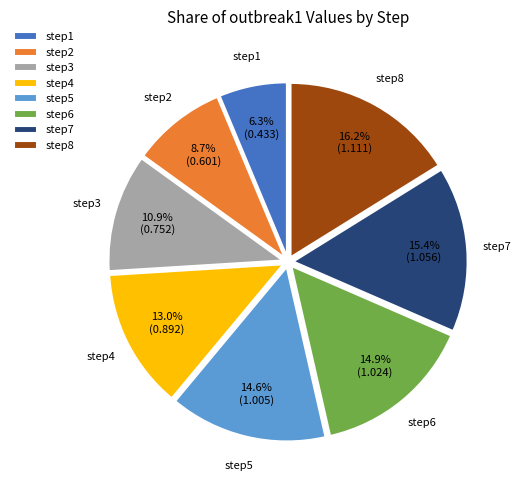

How many segments does this pie chart have?

8